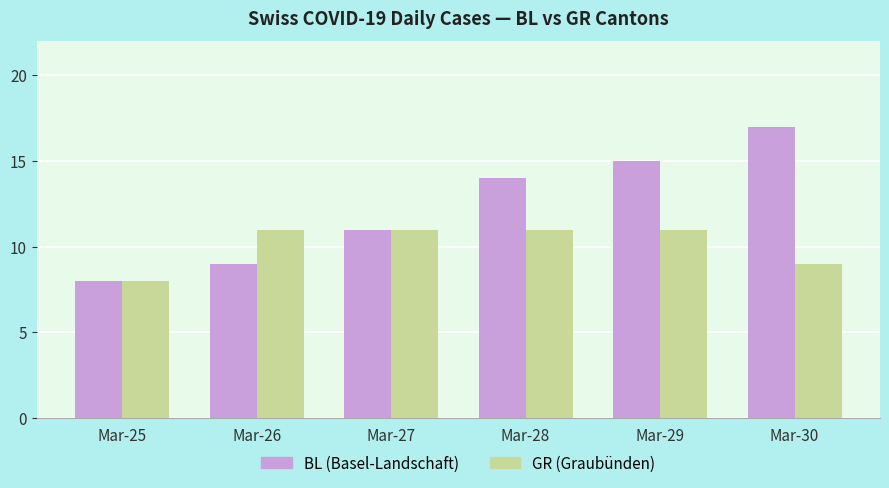

How many bars are there in total?

12